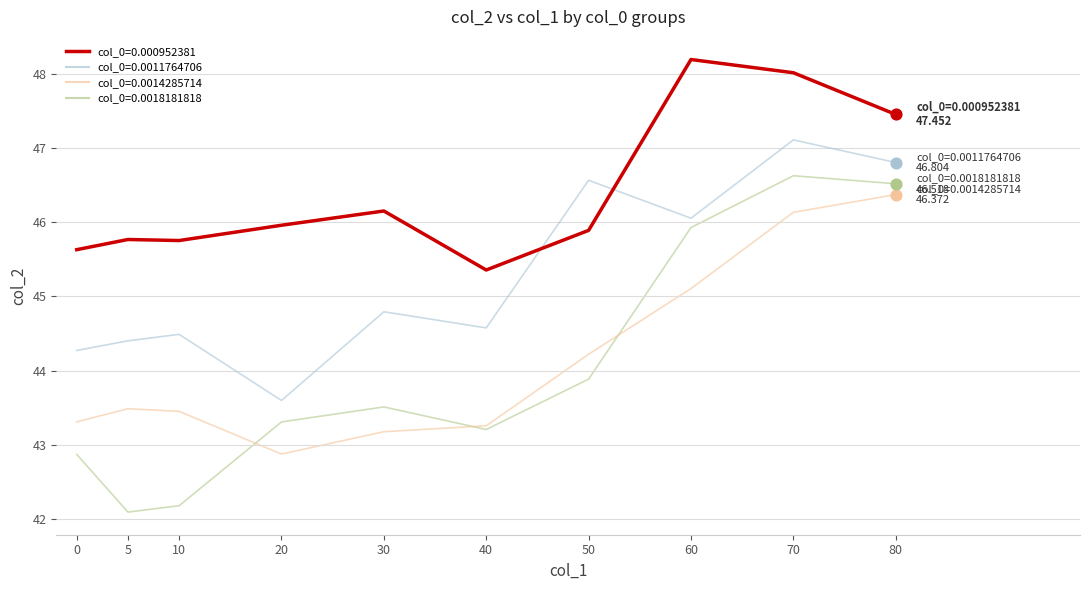

At which category is the sum across all series the highest?

70